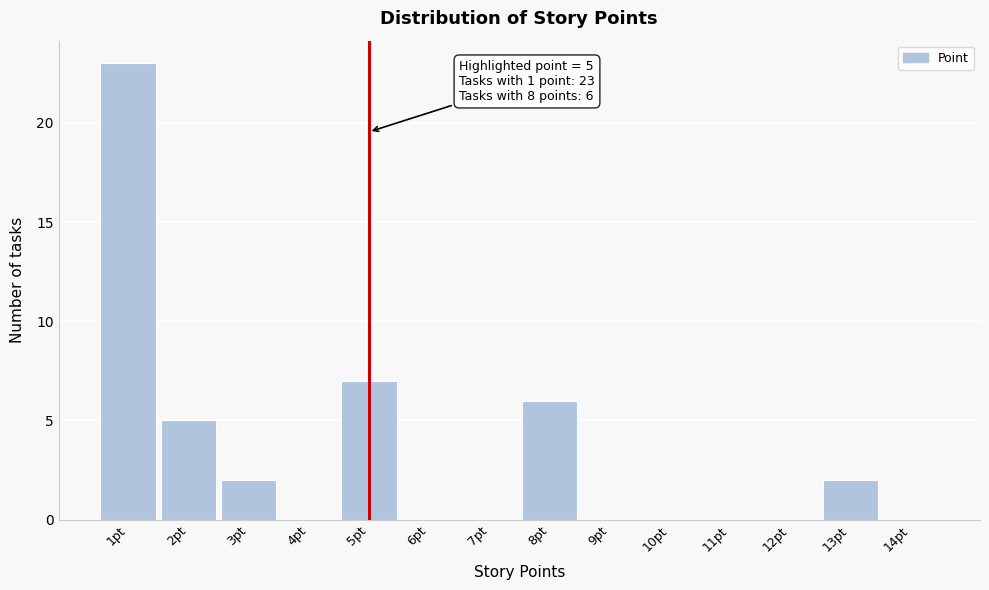

Which range on the x-axis has the tallest bar?

0.5 to 1.5